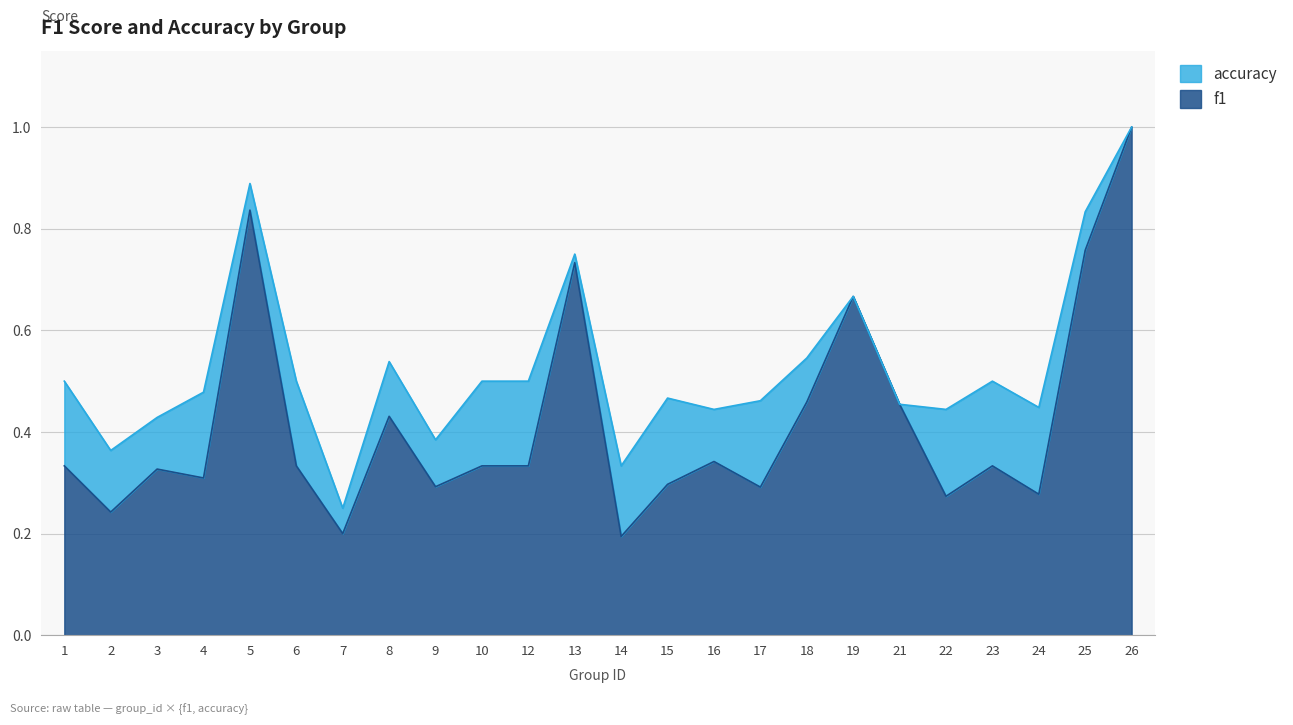

True or false: f1 and accuracy cross at least once.

False